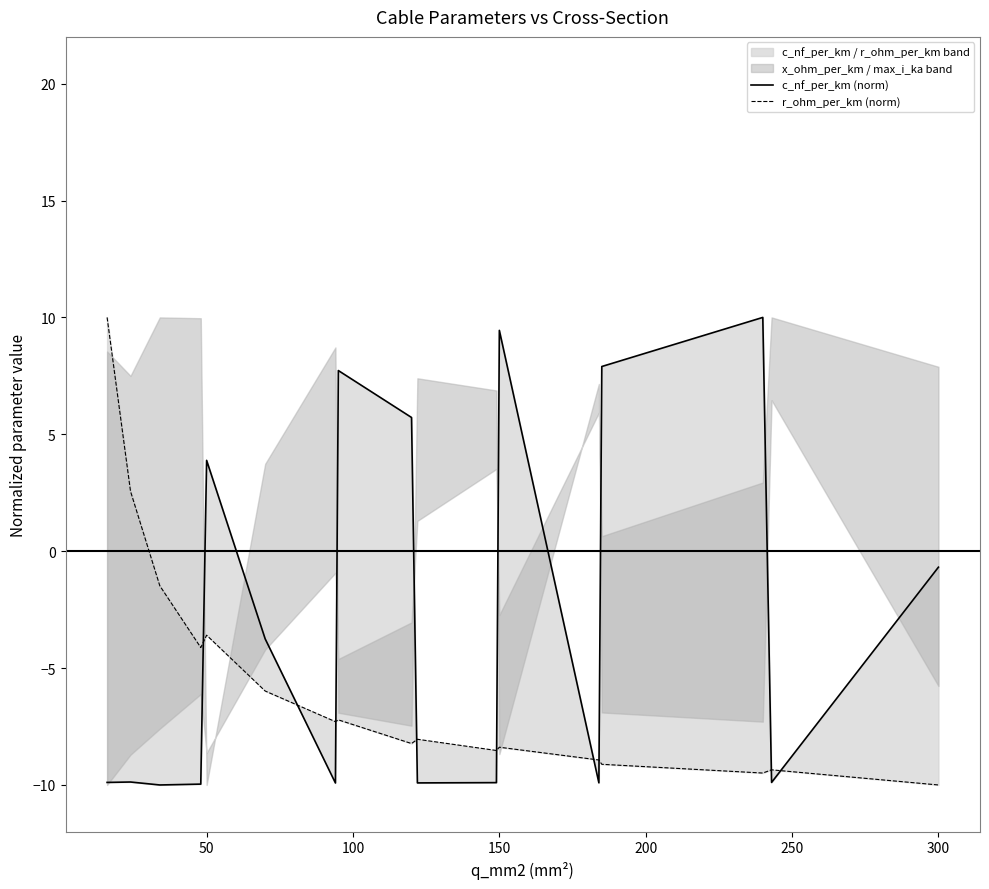

What is the value of the c_nf_per_km (norm) point at the 15th from the left?

10.0